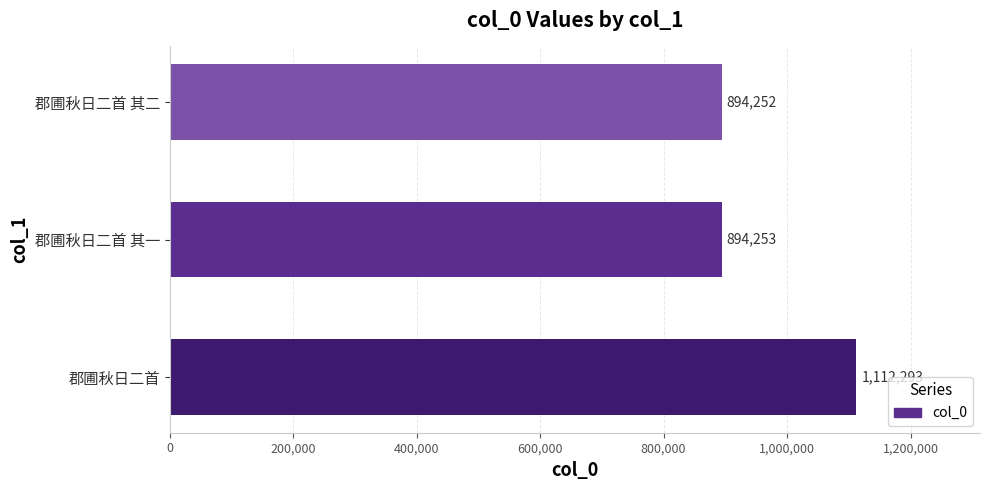

What is the smallest value displayed?

894252